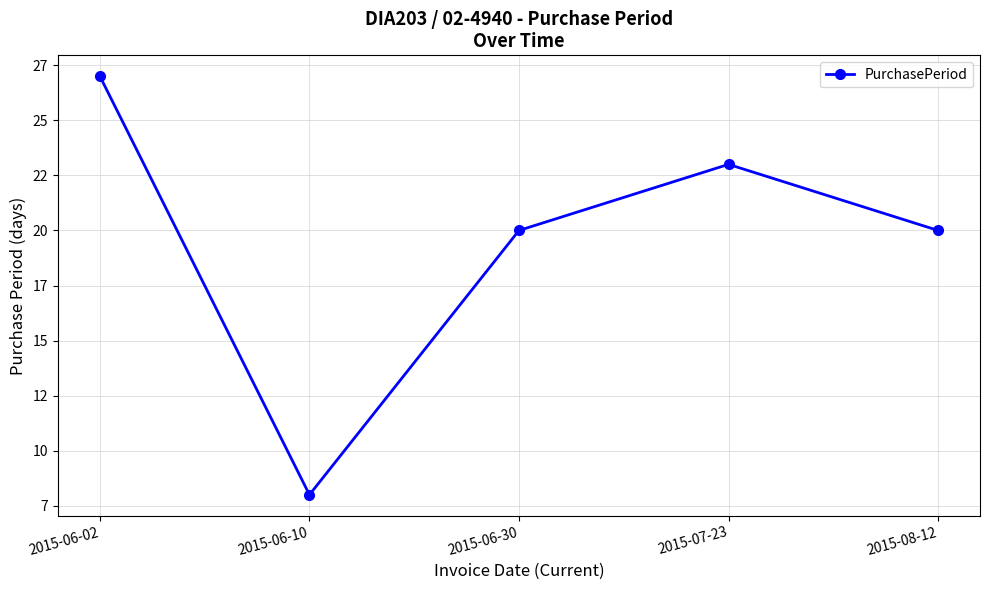

What position from the left is 2015-08-12?

5